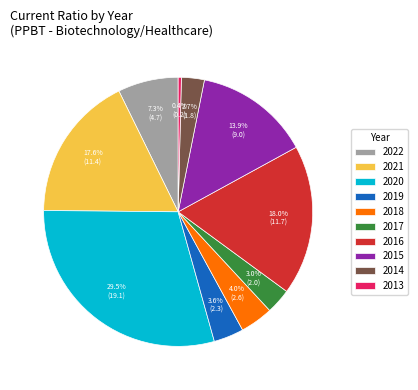

To the nearest percent, what percentage of the pie is 2022?

7%